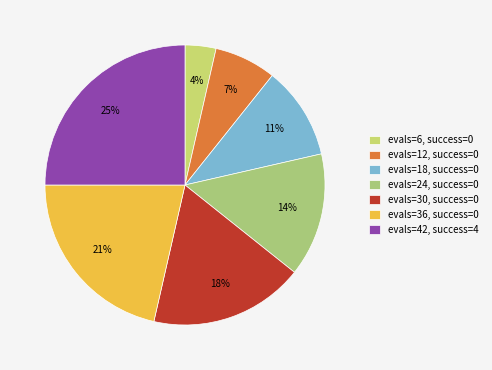

To the nearest percent, what is the average slice percentage?

14%